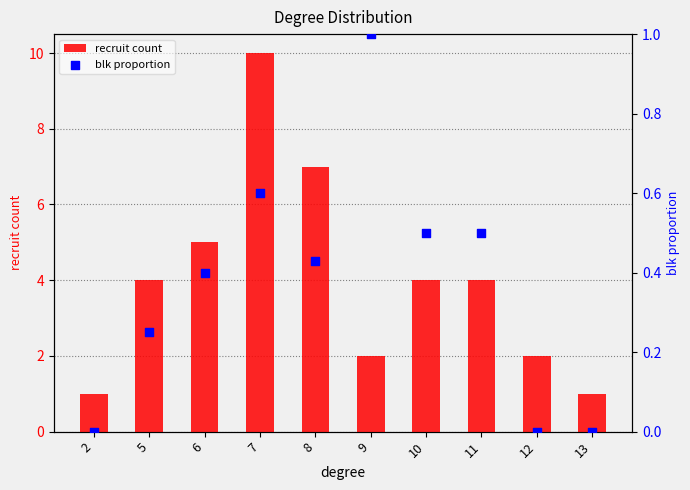

What are all the series names shown in the legend?

recruit count, blk proportion